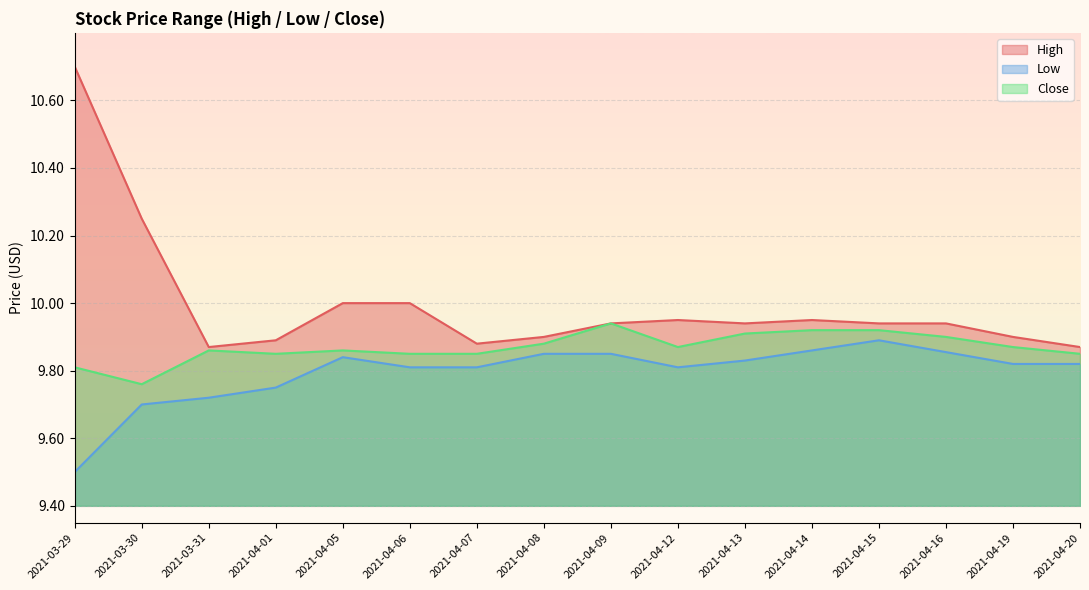

How many lines are shown in the chart?

3